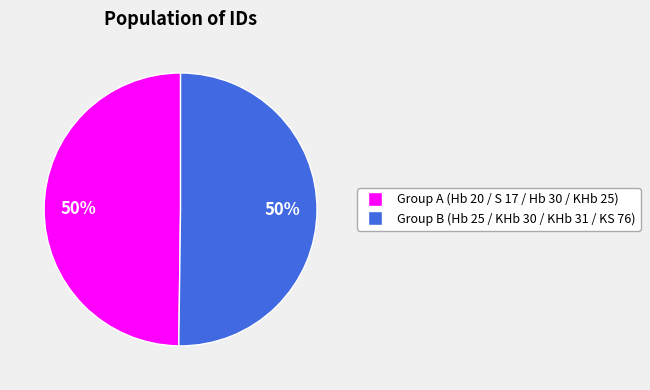

The Group B (Hb 25 / KHb 30 / KHb 31 / KS 76) slice represents 63% of the pie. True or false?

False